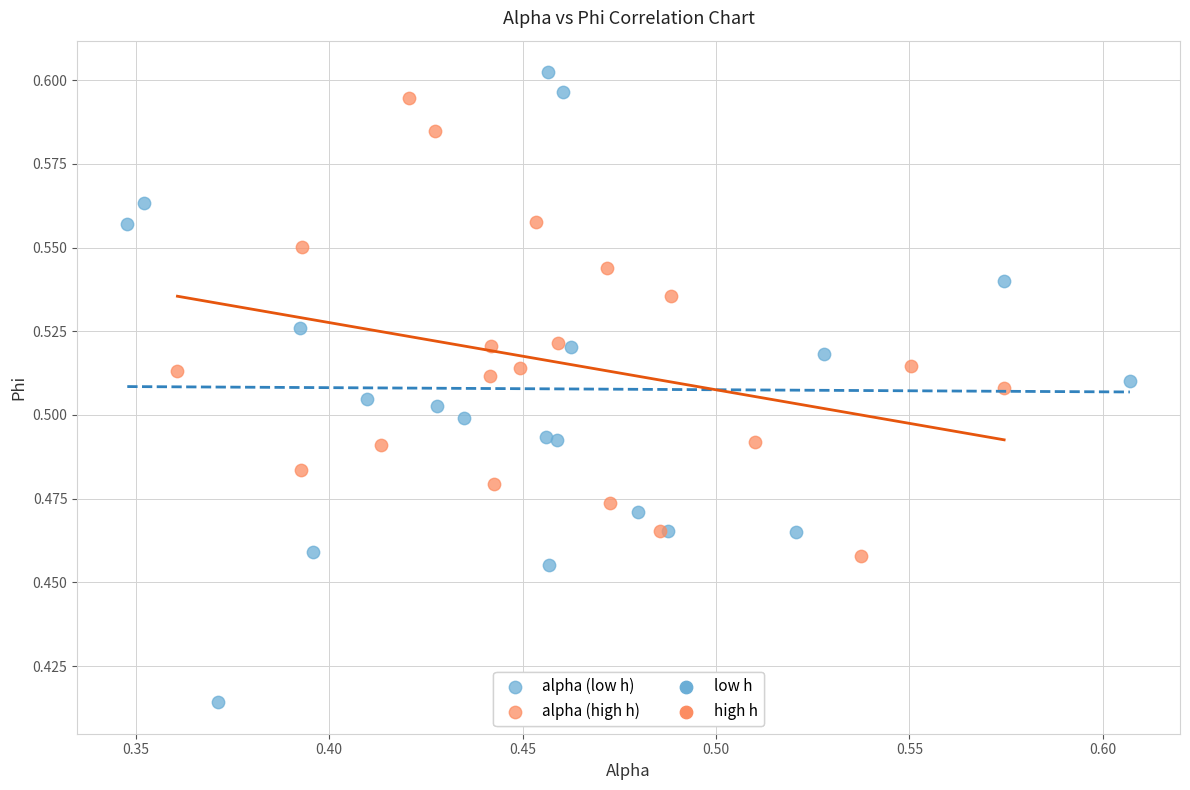

Which series reaches the minimum Y coordinate?

alpha (low h)